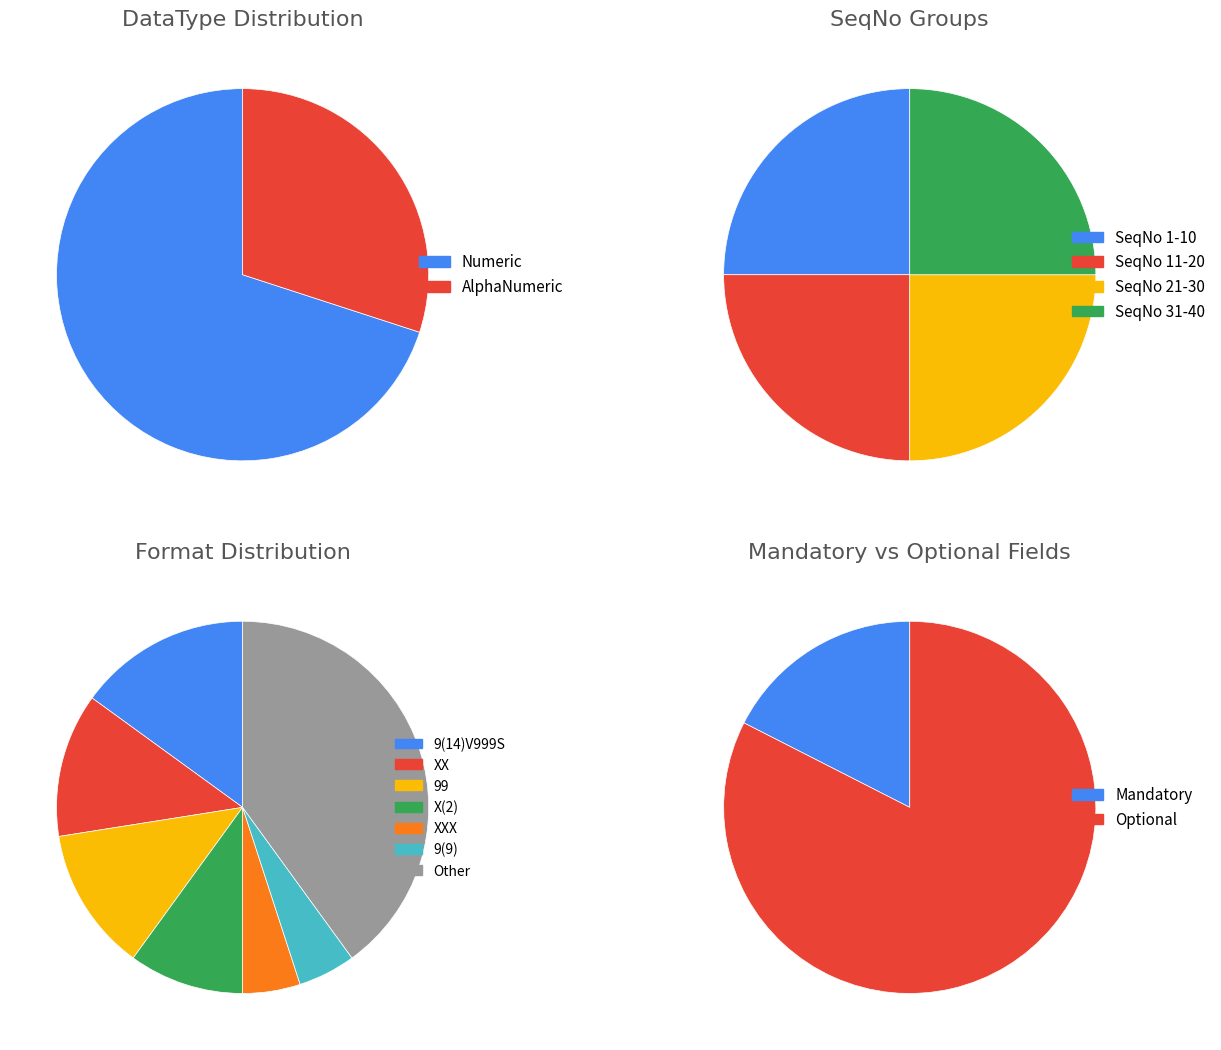

The AlphaNumeric slice represents 36% of the pie. True or false?

False